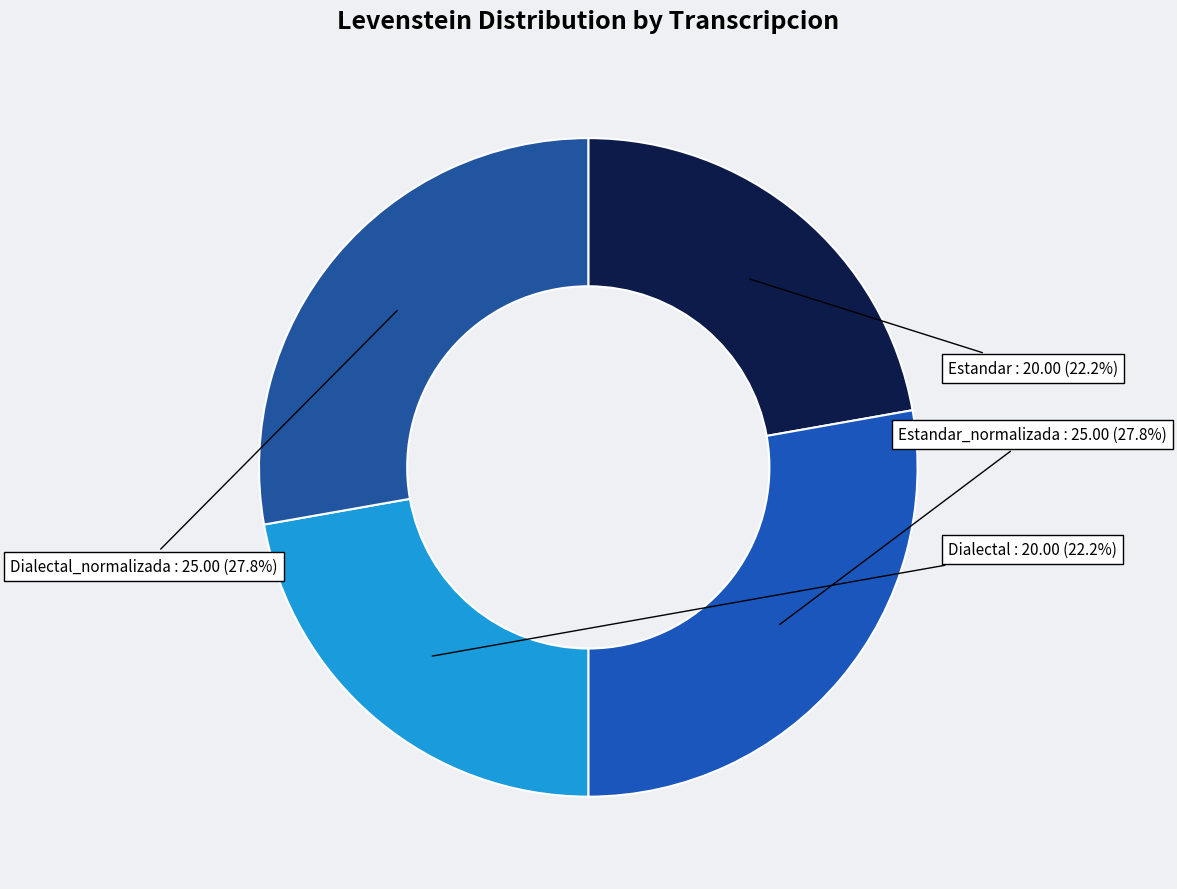

Is Estandar_normalizada the majority of the pie?

No